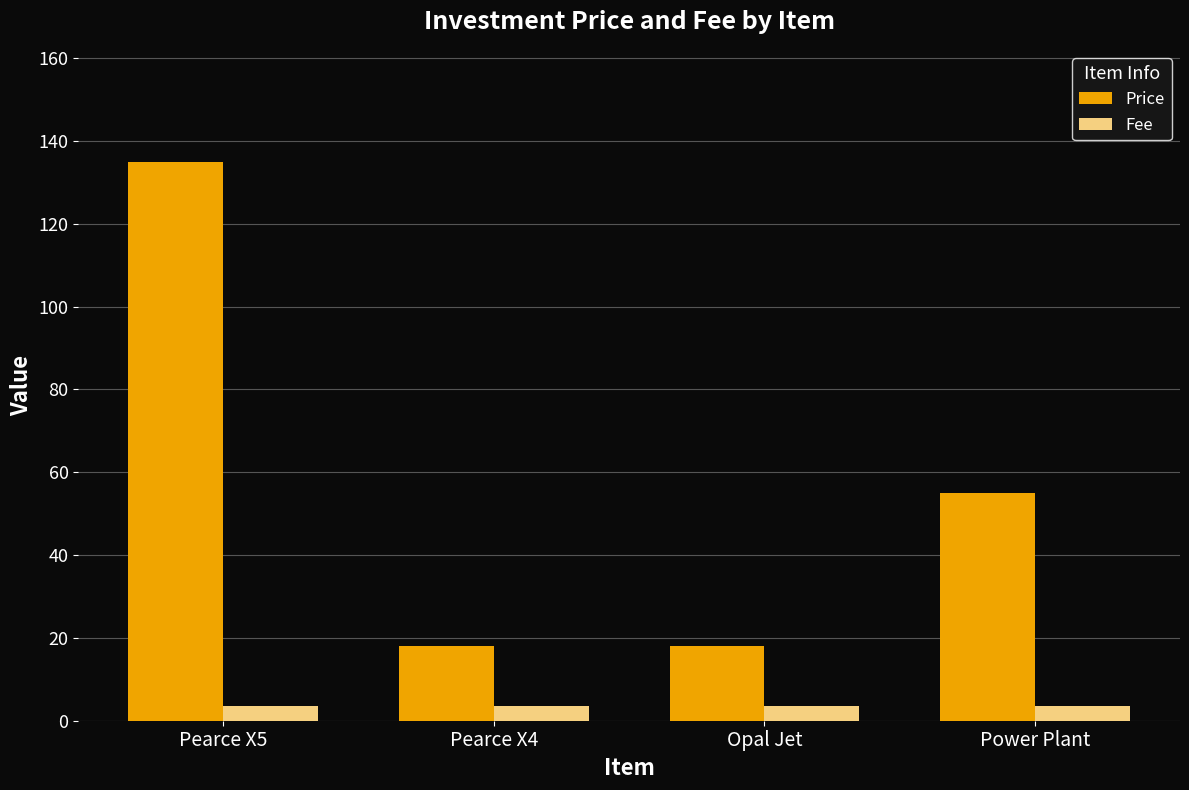

What position from the right is Power Plant?

1